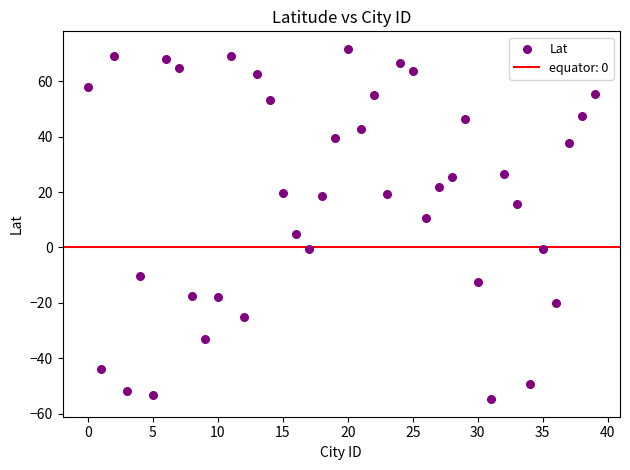

What is the range of Y values (max minus min)?

126.5